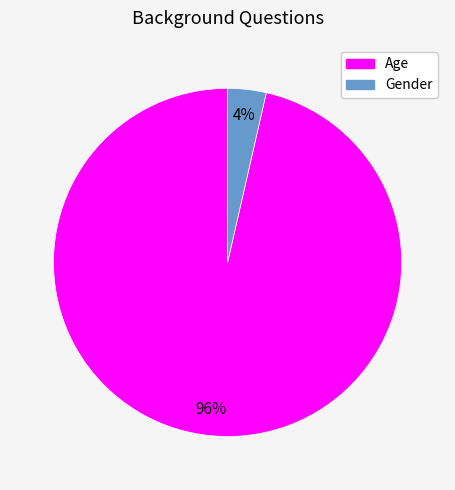

To the nearest percent, what portion does Age represent?

96%